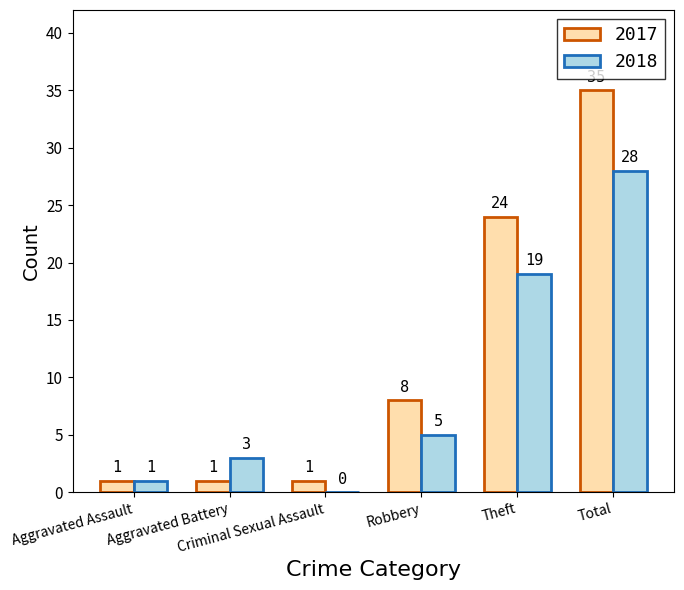

What is the maximum value shown in the chart?

35